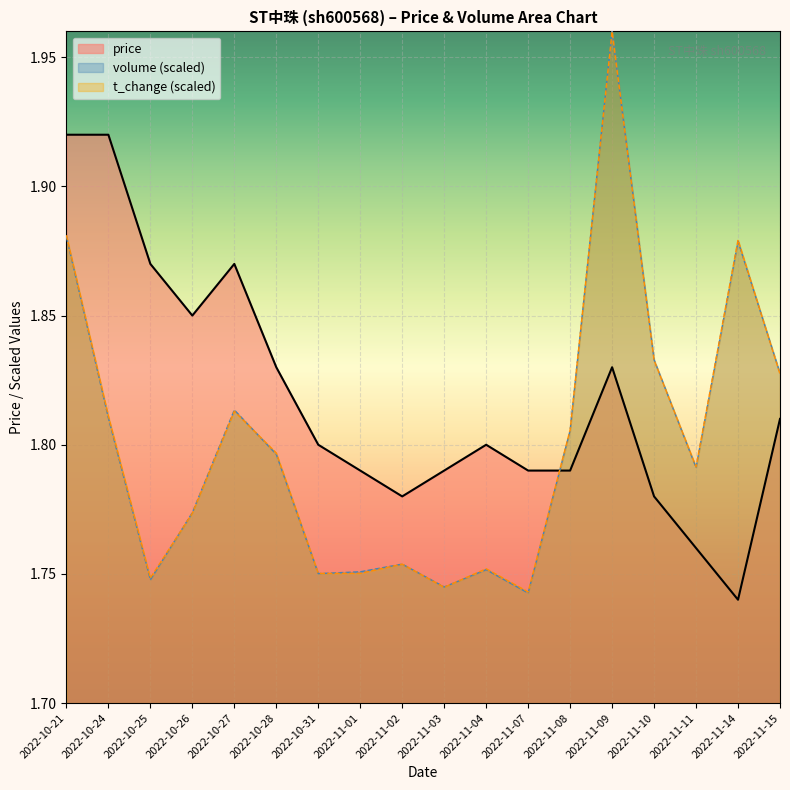

How many interior local peaks (higher than both neighbors) does the data have?

3